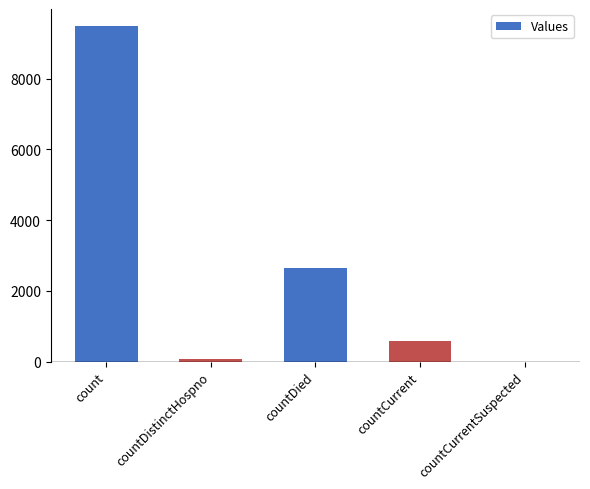

What is the difference between the values at countDied and countDistinctHospno?

2578